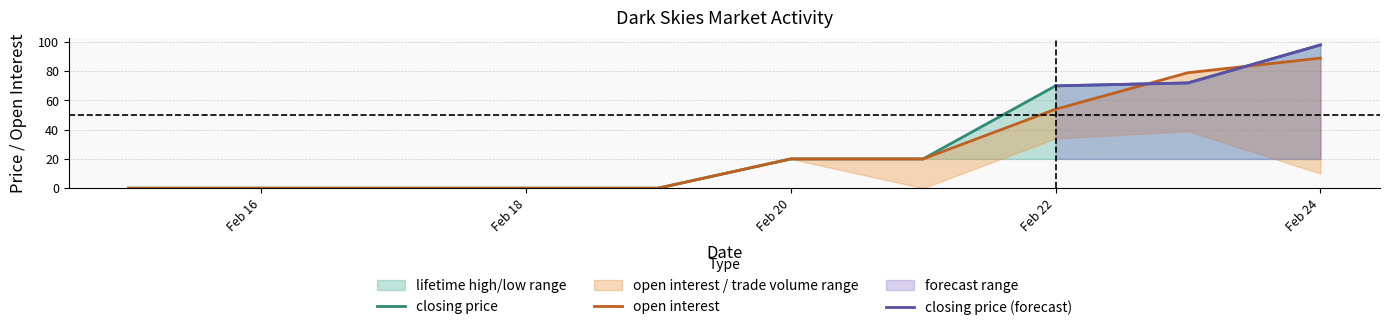

How many values in the open interest series exceed 20?

3